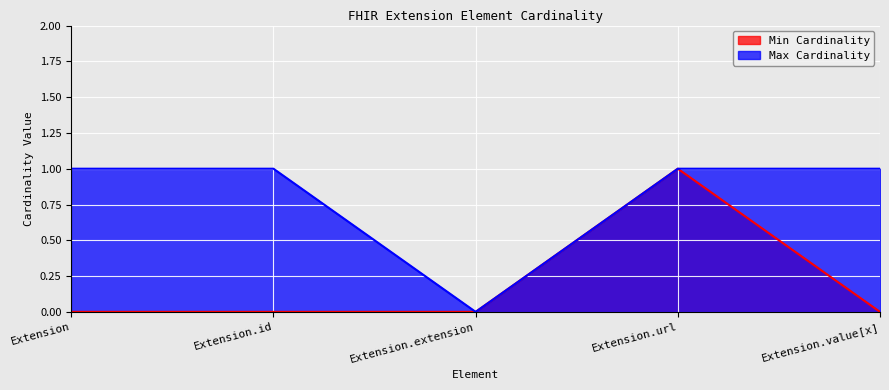

What is the label of the 3rd point from the right?

Extension.extension